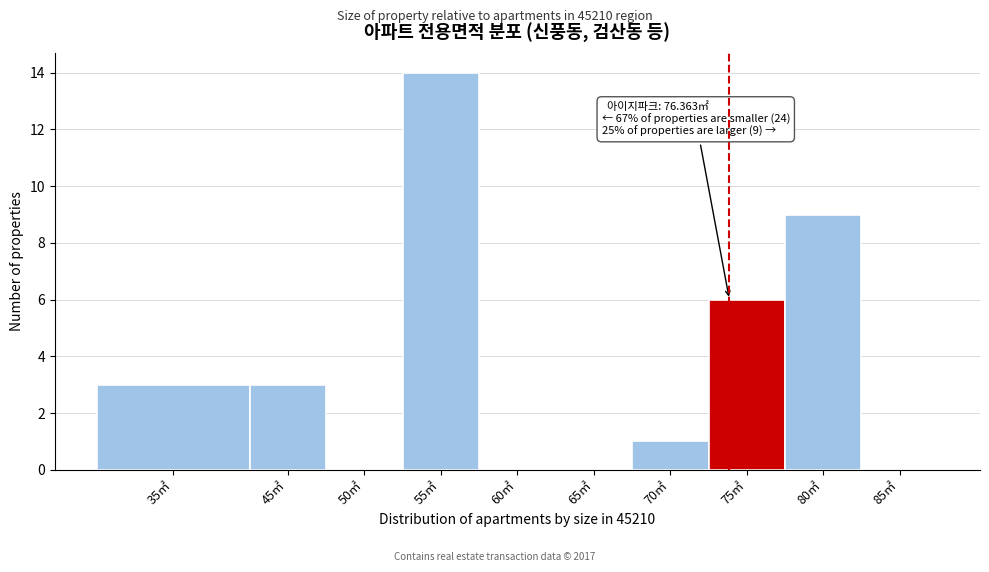

Reading left to right, extract all data points from this chart.

35㎡=3	45㎡=3	50㎡=0	55㎡=14	60㎡=0	65㎡=0	70㎡=1	75㎡=6	80㎡=9	85㎡=0